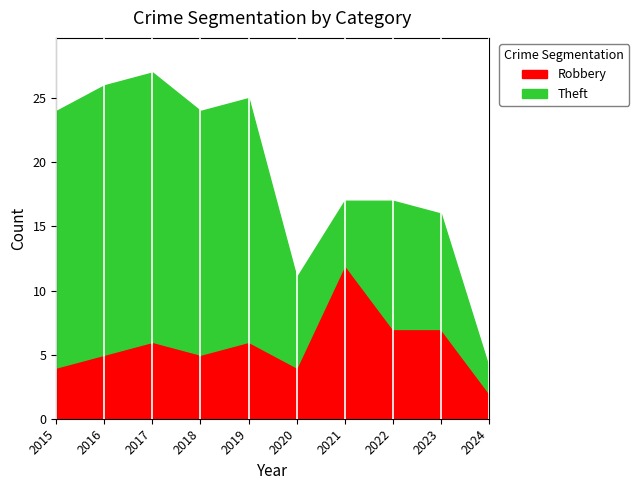

Where does the Robbery series first go above 6?

2021